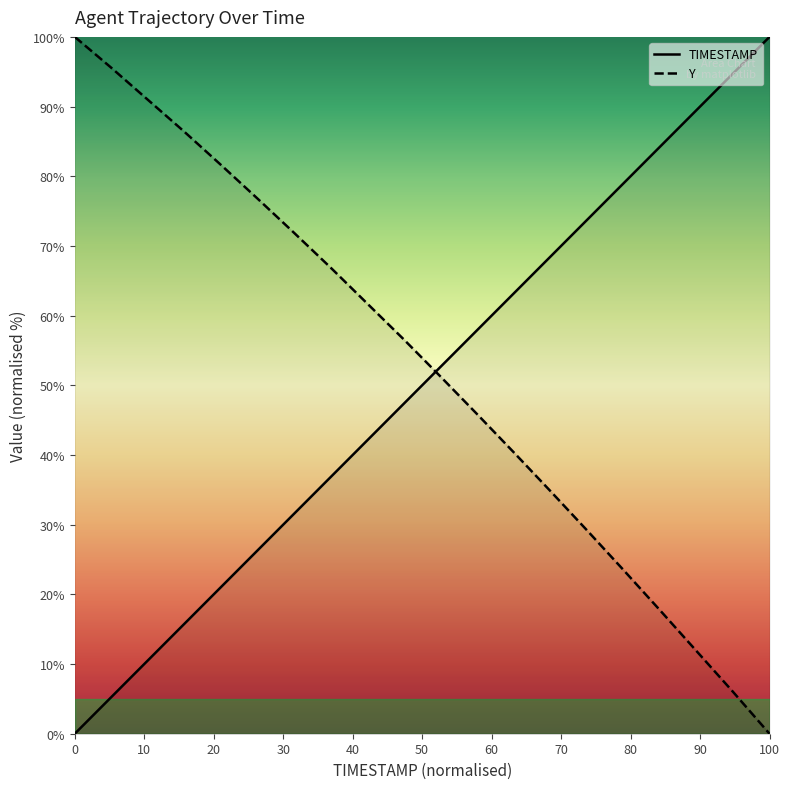

What is the maximum value for Y?

100.0